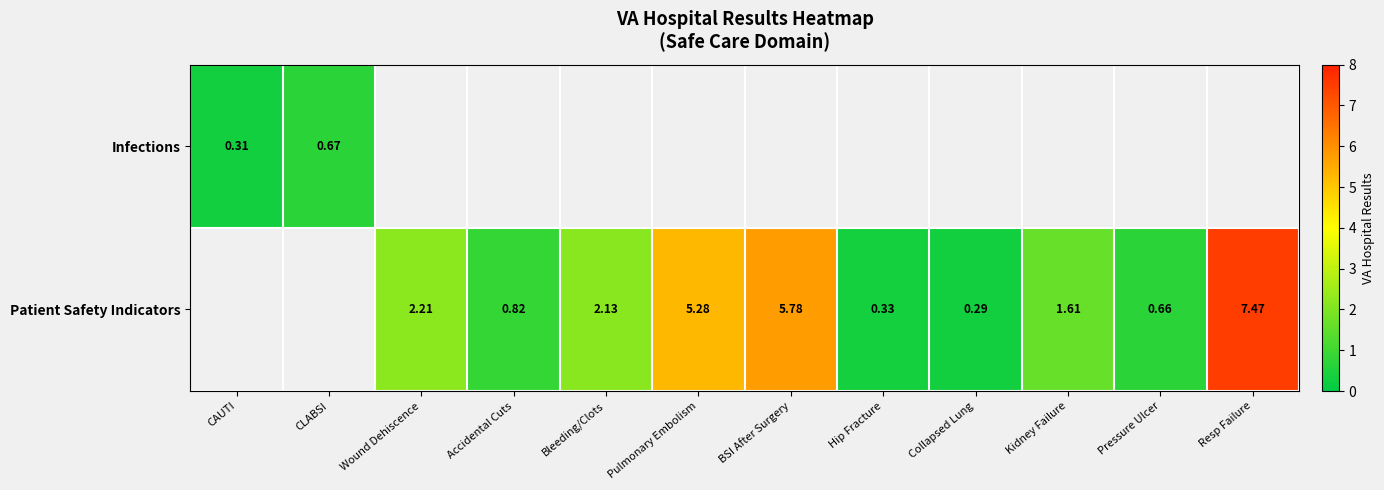

True or false: Patient Safety Indicators has a value of 0.7 at Pressure Ulcer.

True